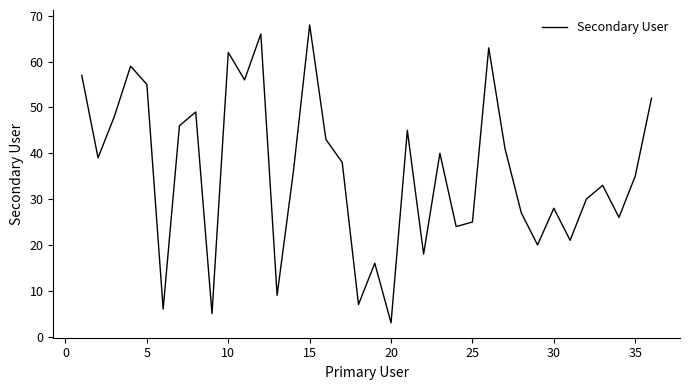

What is the difference between the maximum and minimum values?

65